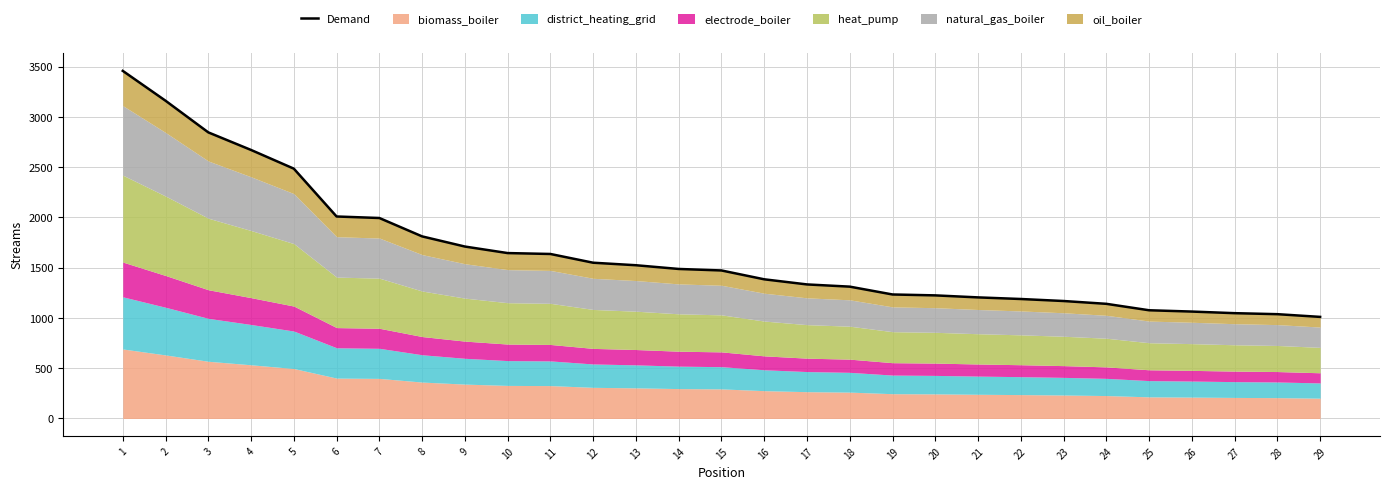

Is it true that the value at 26 is 1064?

True